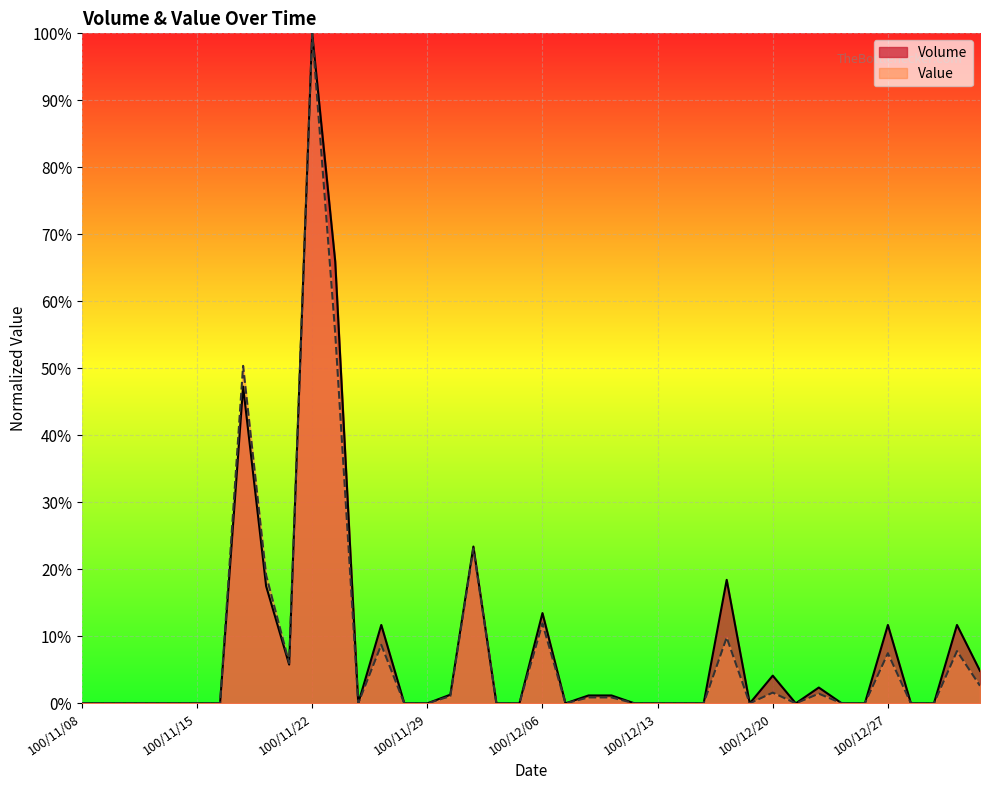

How many values in the Value series exceed 0?

17